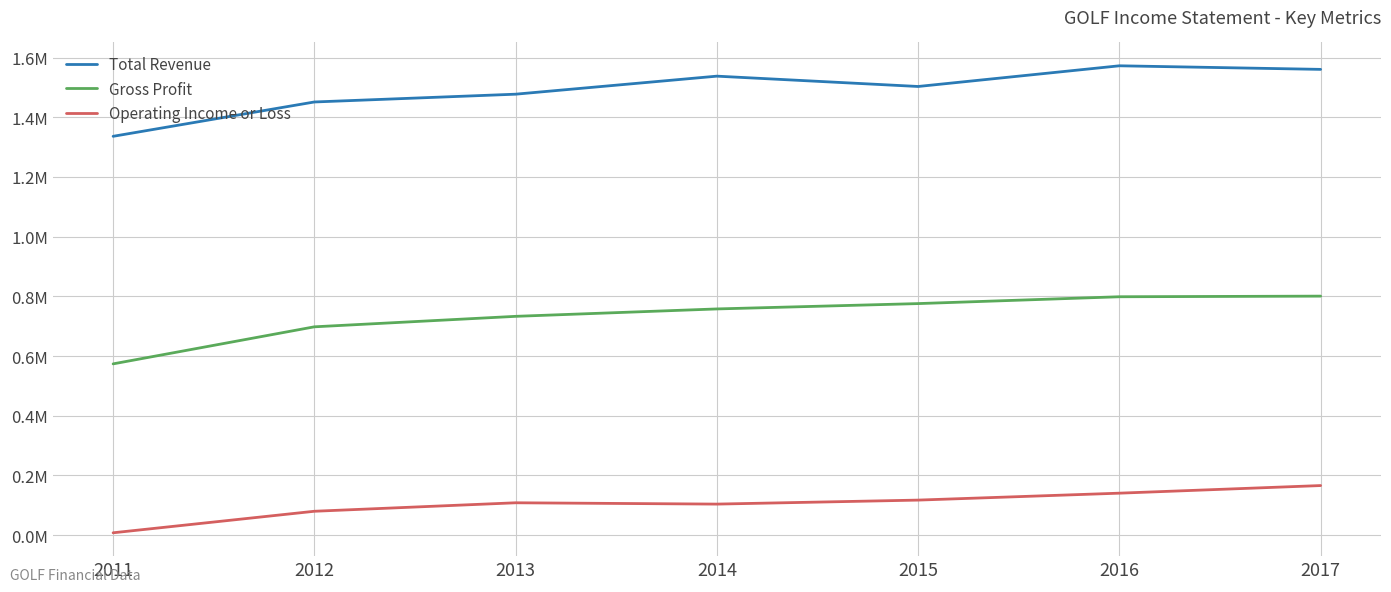

Does the chart have visible grid lines?

Yes